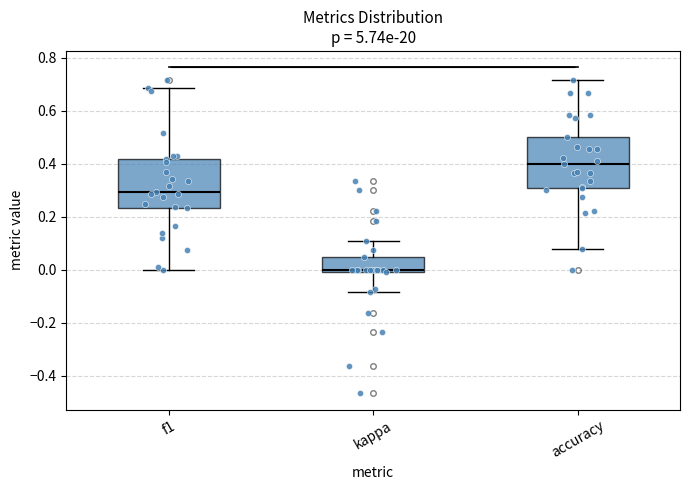

Which box's median line is the highest?

accuracy